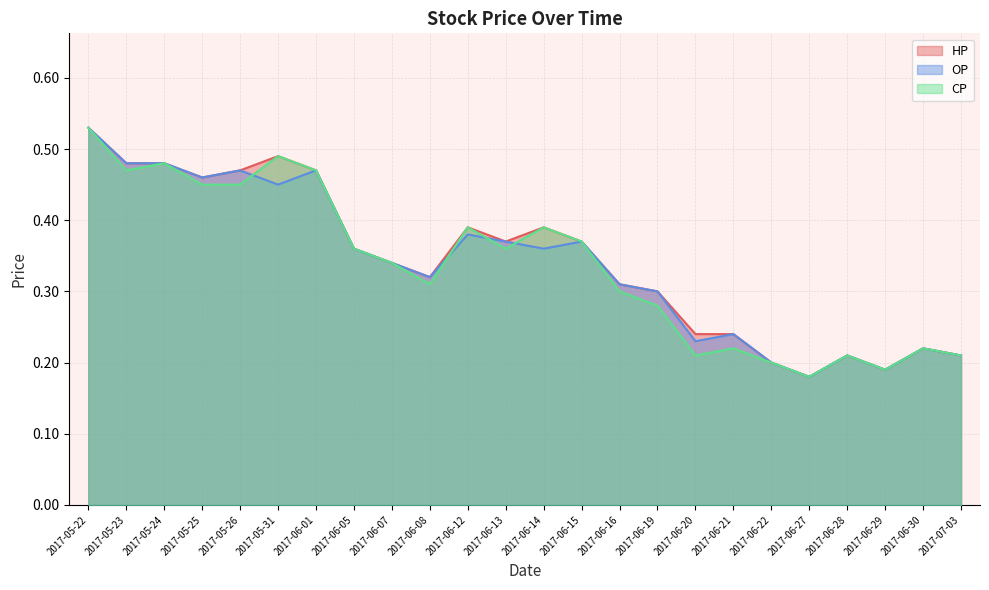

At which label is CP closest to 0?

2017-06-27